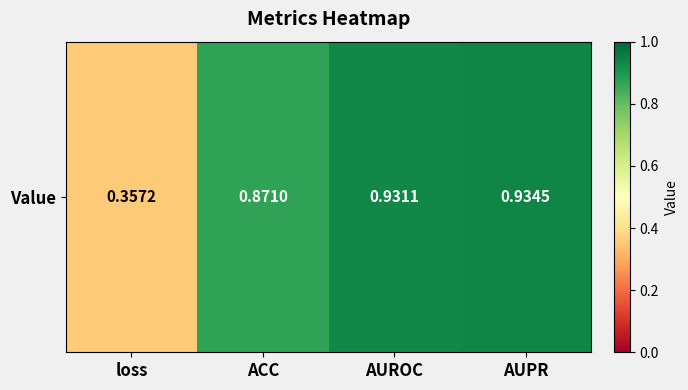

Which label corresponds to the largest value in the chart?

AUPR